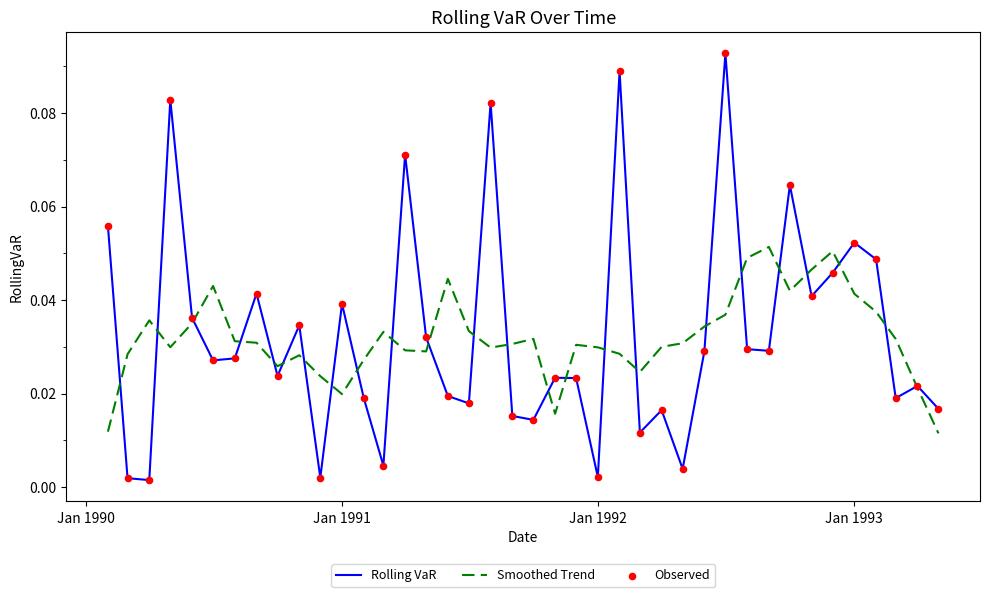

At how many categories does at least one series exceed 0?

40